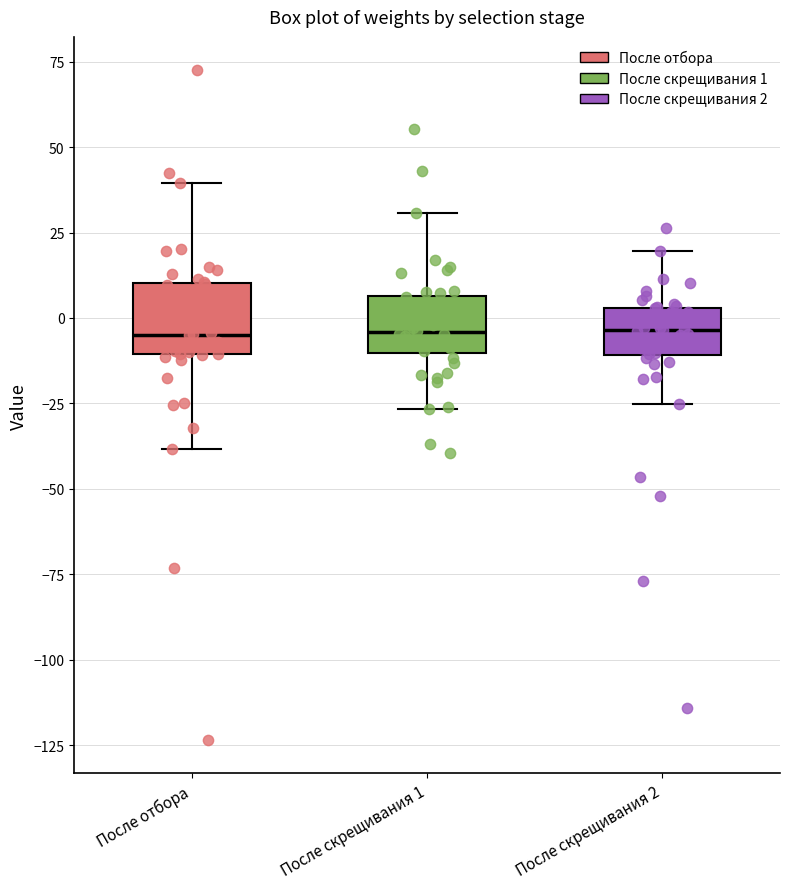

Reading left to right, read every box against the y-axis: the position of its median line, the range the box covers, and the ends of its whiskers. The values are not printed on the chart, so give them approximately, as read against the axis.

После отбора: median -5, box -10 to 10, whiskers -40 to 40
После скрещивания 1: median -5, box -10 to 5, whiskers -25 to 30
После скрещивания 2: median -5, box -10 to 5, whiskers -25 to 20